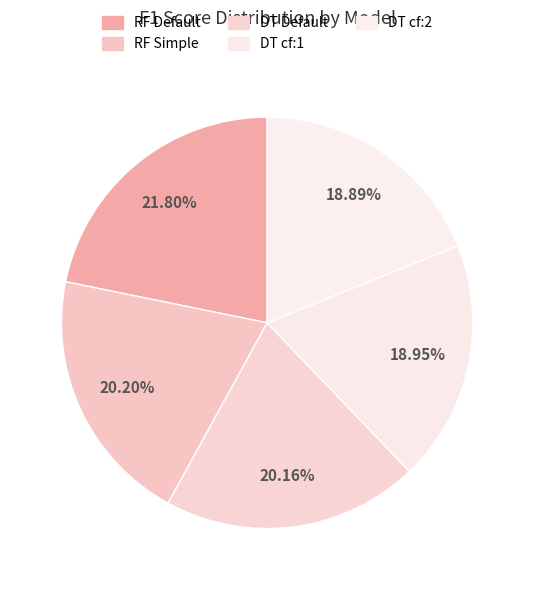

How many segments does this pie chart have?

5